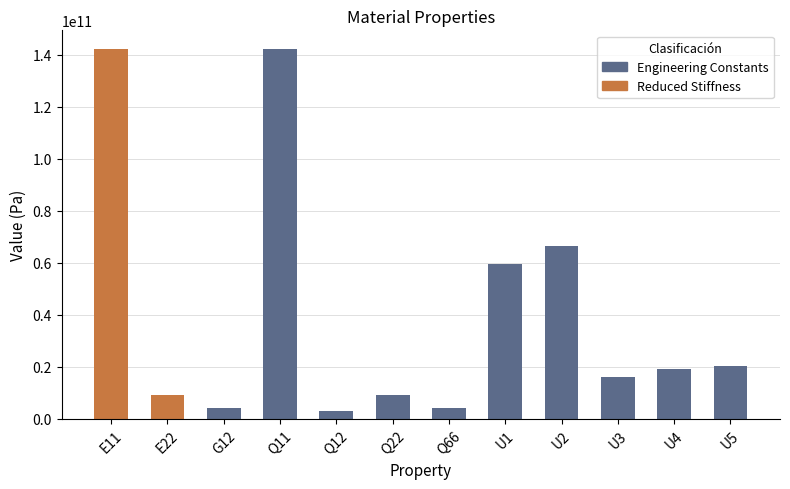

How many values are below 18965222091?

6